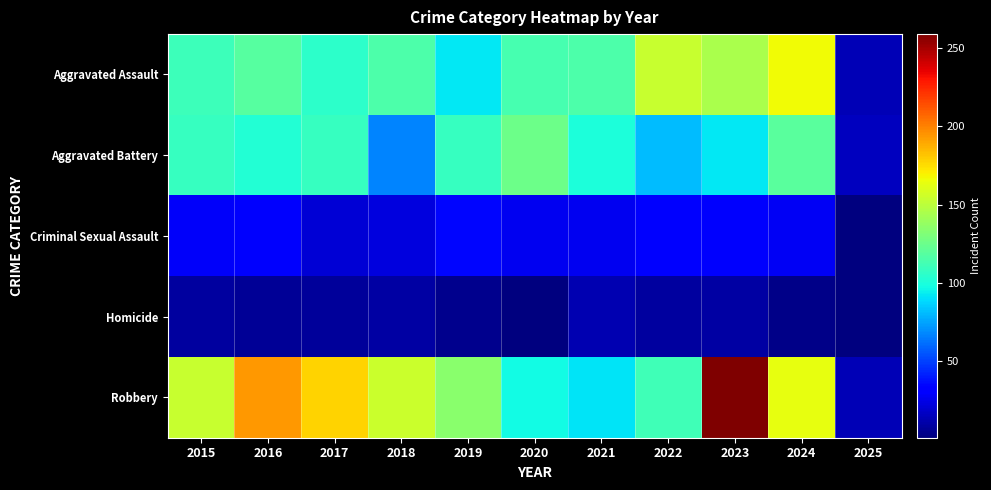

At which category is the sum across all series the highest?

2023